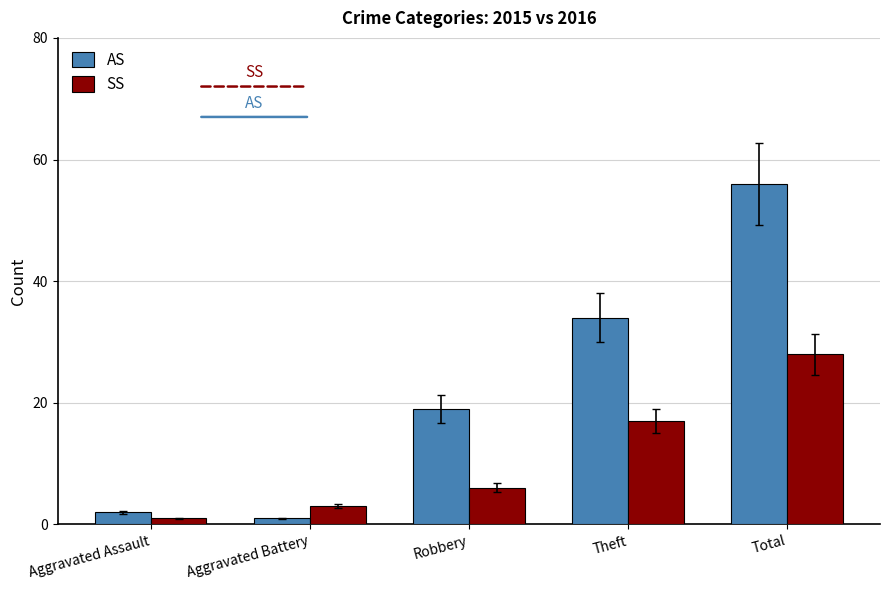

Reading right to left, what are all the values shown in this chart?

AS: 56	34	19	1	2
SS: 28	17	6	3	1